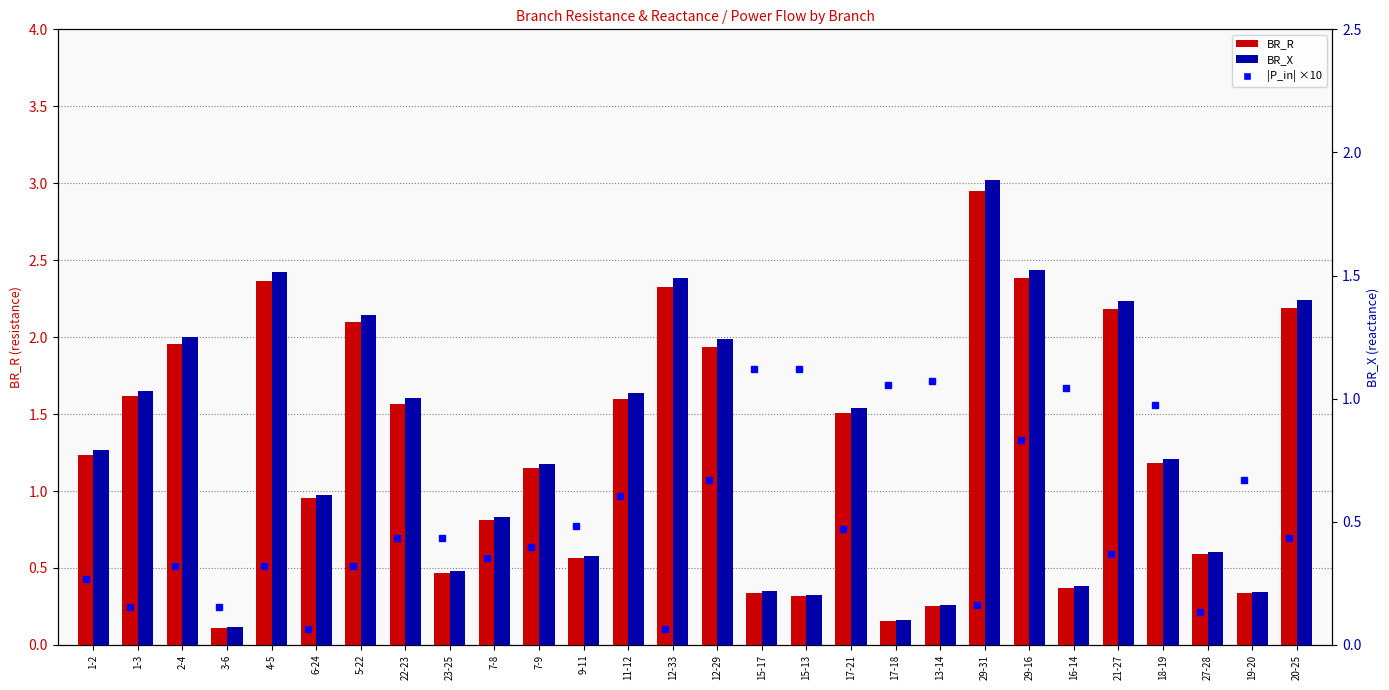

Reading left to right, extract all data points from this chart.

BR_R: 1.2	1.6	2.0	0.1	2.4	1.0	2.1	1.6	0.5	0.8	1.1	0.6	1.6	2.3	1.9	0.3	0.3	1.5	0.2	0.3	3.0	2.4	0.4	2.2	1.2	0.6	0.3	2.2
BR_X: 0.8	1.0	1.2	0.1	1.5	0.6	1.3	1.0	0.3	0.5	0.7	0.4	1.0	1.5	1.2	0.2	0.2	1.0	0.1	0.2	1.9	1.5	0.2	1.4	0.8	0.4	0.2	1.4